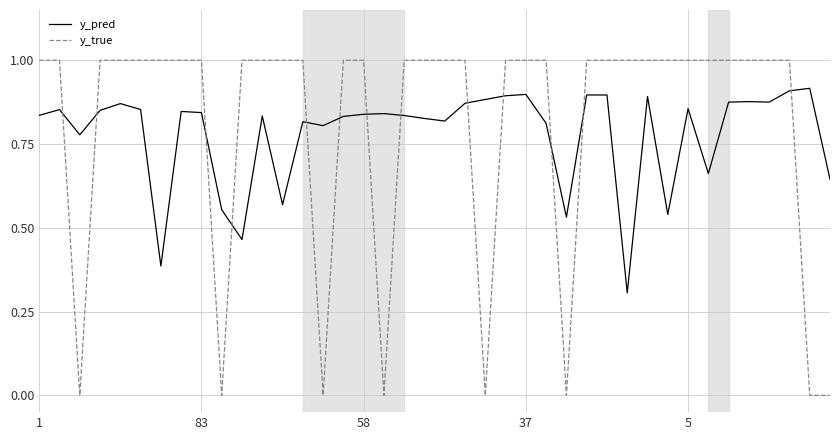

What is the maximum value shown in the chart?

1.0